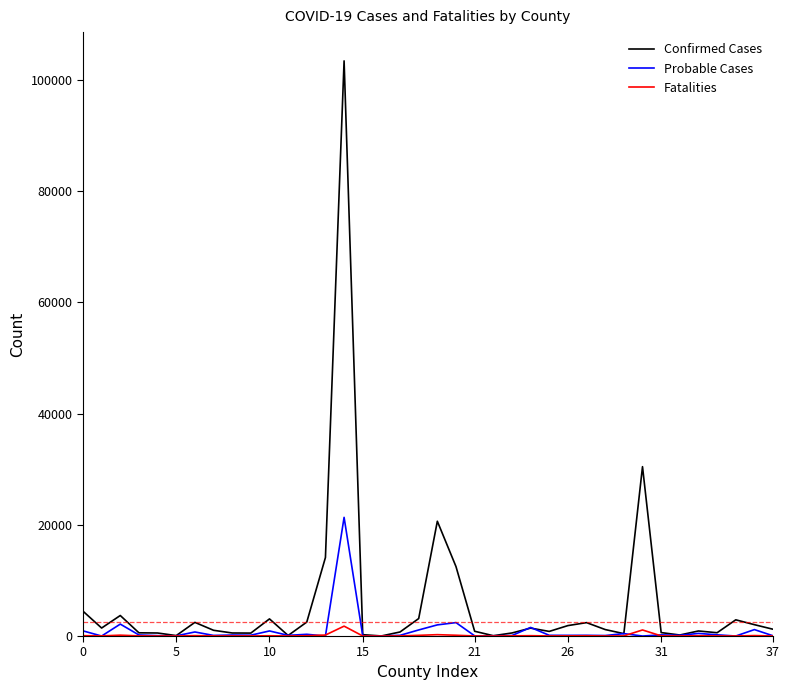

List the series in order of their peak value, highest first.

Confirmed Cases, Probable Cases, Fatalities